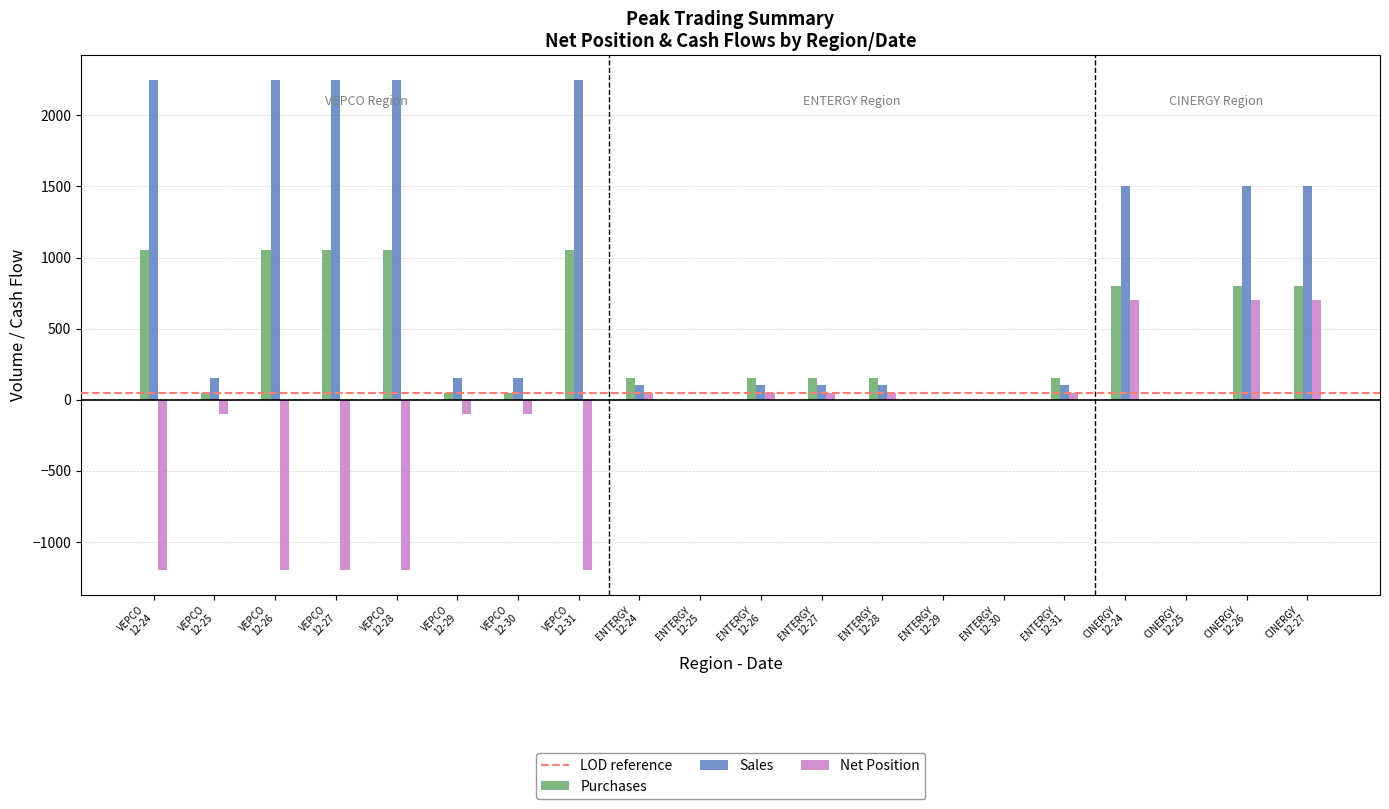

Count the number of data series in this chart.

3